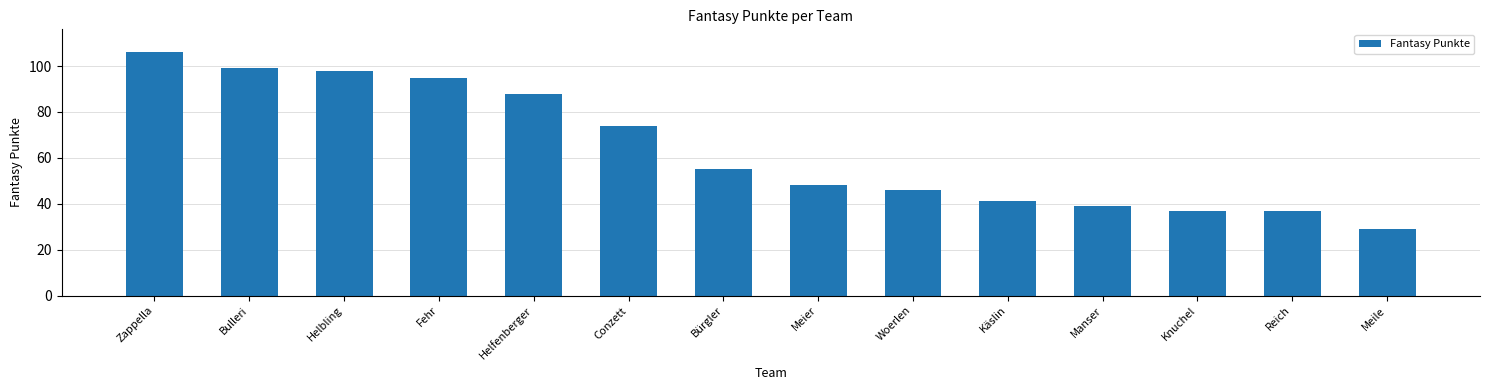

Reading left to right, transcribe all the data shown in this chart.

106	99	98	95	88	74	55	48	46	41	39	37	37	29